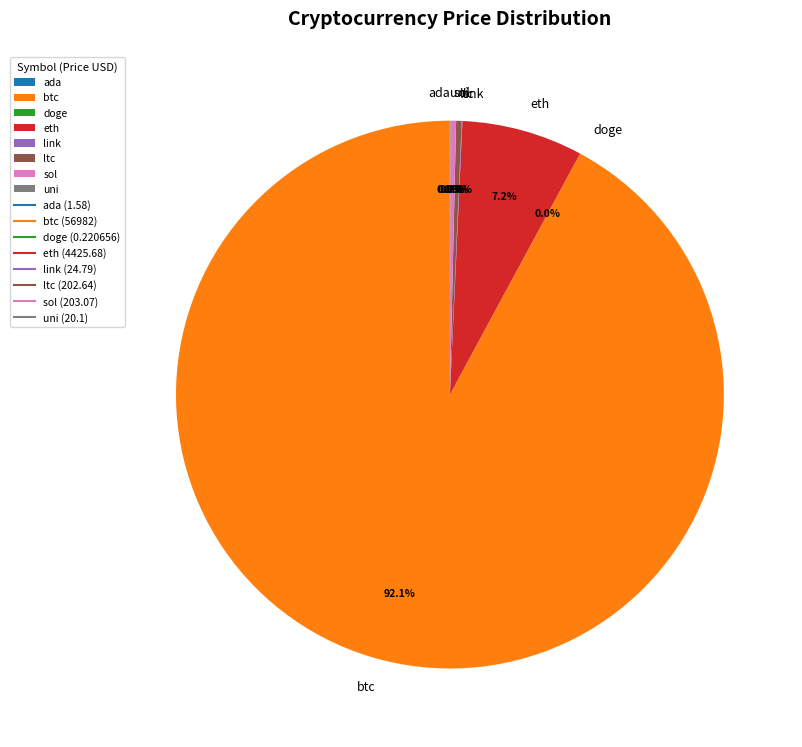

Is there a majority slice in this chart?

Yes